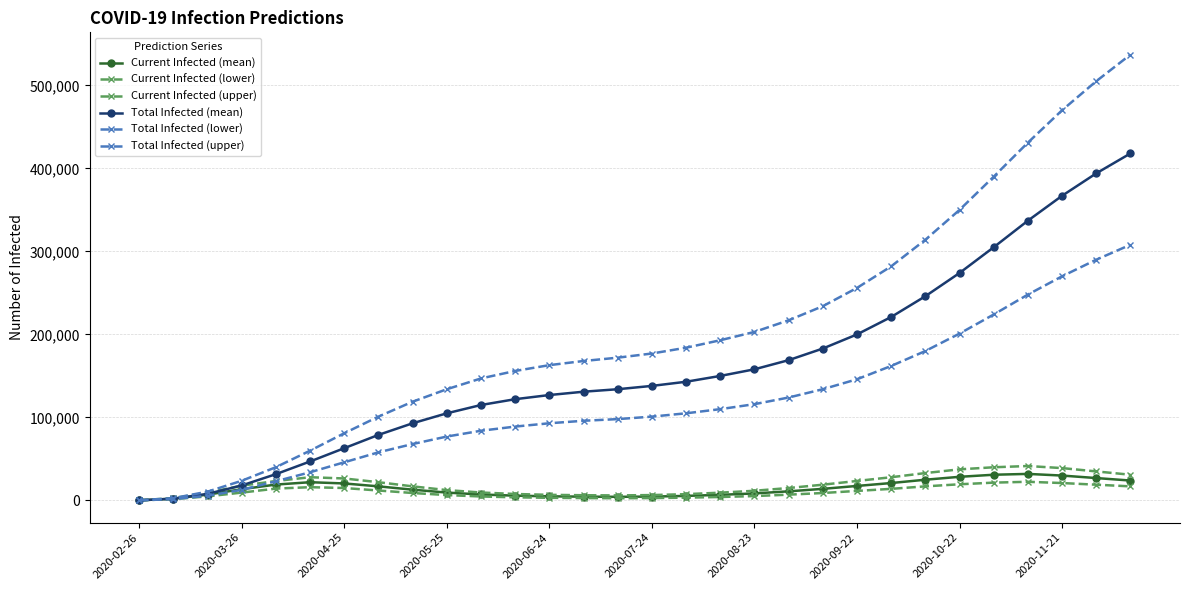

What is the highest value of the Total Infected (mean) series?

418000